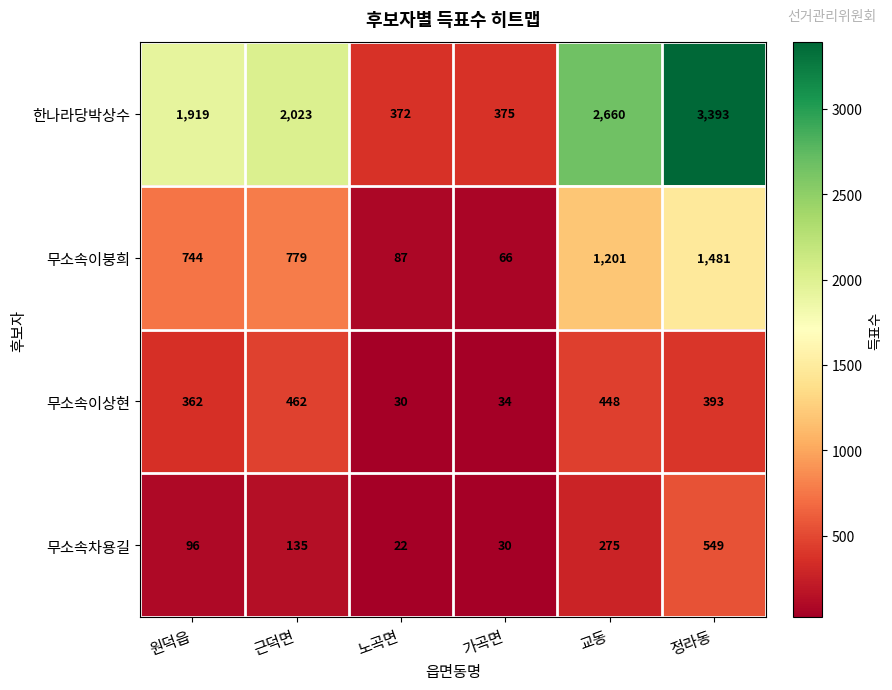

Between 노곡면 and 가곡면, which series saw the biggest shift?

무소속이붕희